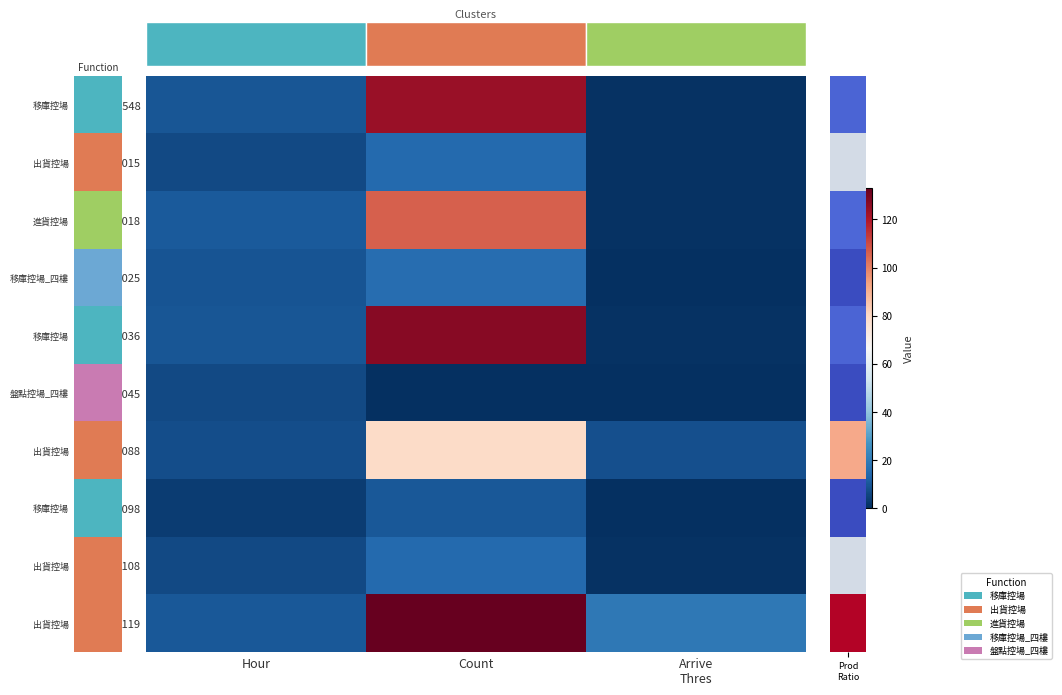

Read the sp99098 value at Hour.

3.3